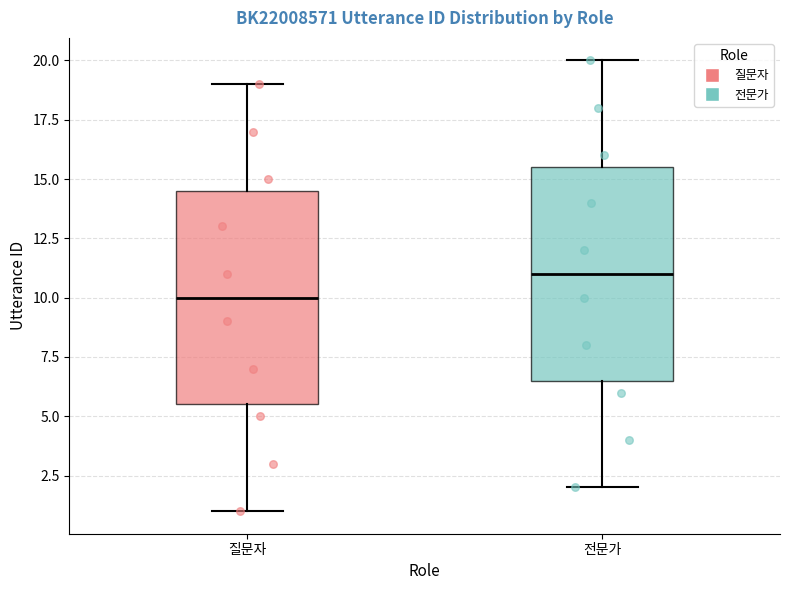

Reading left to right, transcribe this box plot: for each box, give where its median line is, the range the box spans, and where its two whiskers end, as read against the y-axis. The values are not printed on the chart, so give them approximately, as read against the axis.

질문자: median 10.0, box 5.5 to 14.5, whiskers 1.0 to 19.0
전문가: median 11.0, box 6.5 to 15.5, whiskers 2.0 to 20.0